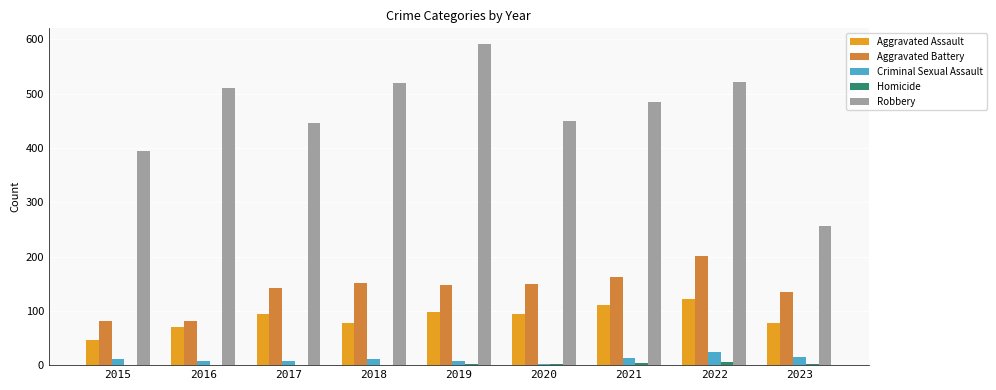

What is the sum of all Aggravated Assault values?

790